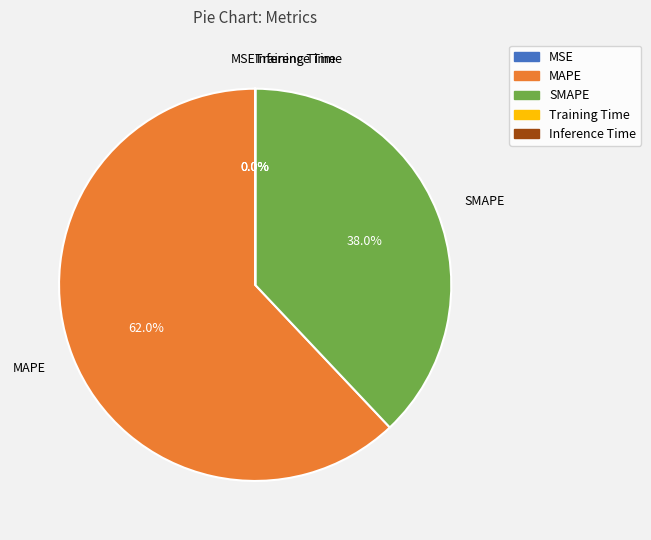

To the nearest percent, what is the difference between the largest and smallest slice percentages?

62%